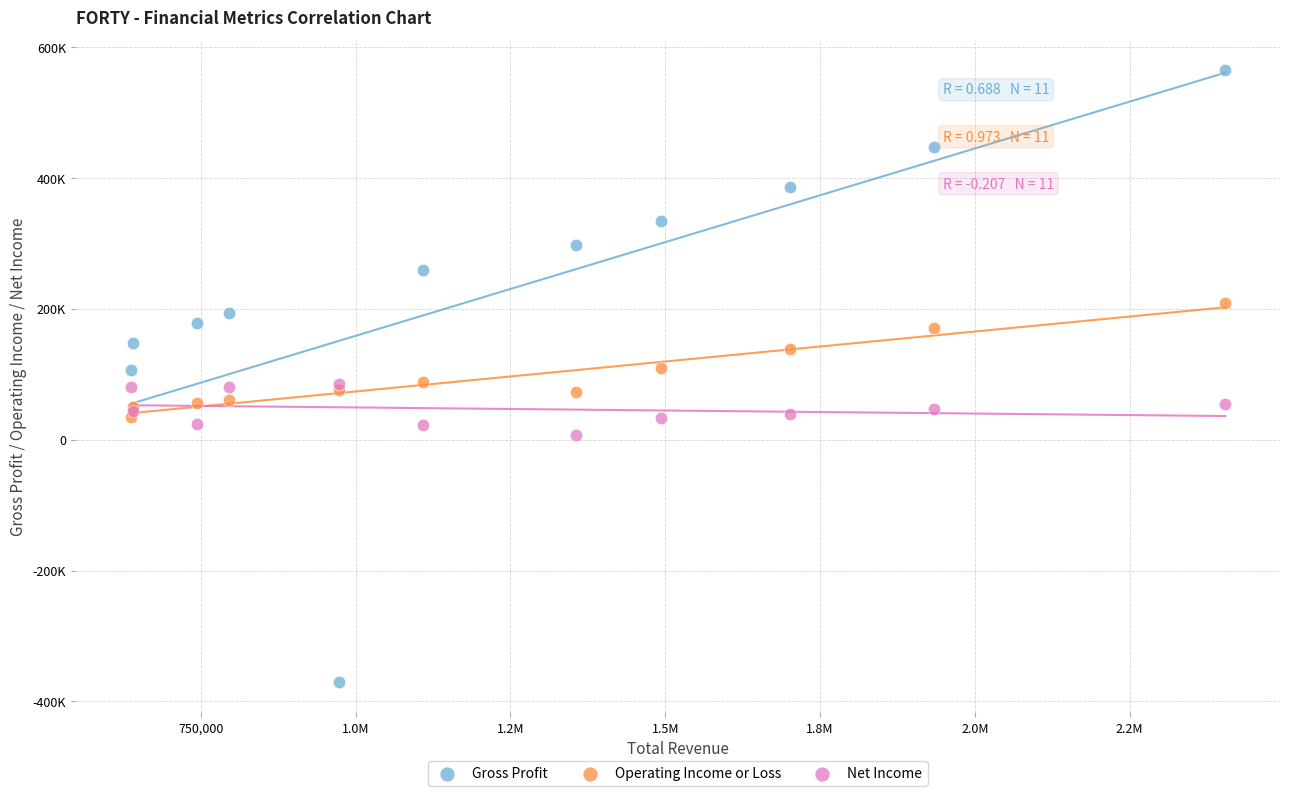

Which series has the widest spread of Y values?

Gross Profit